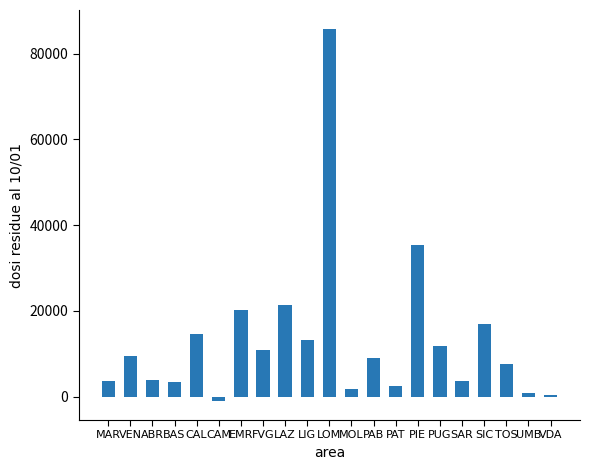

What is the label of the 2nd bar from the right?

UMB